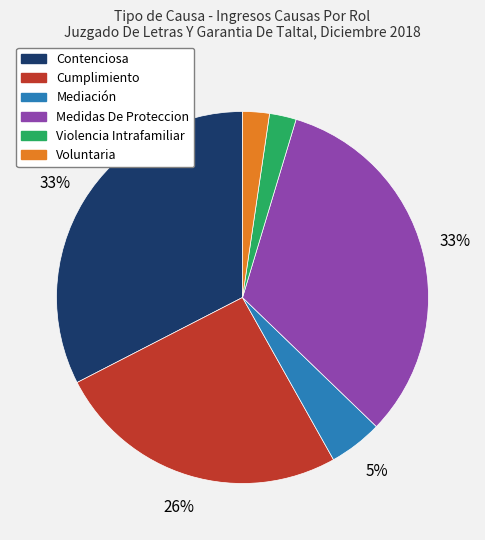

Is the sum of Voluntaria and Mediación greater than half?

No